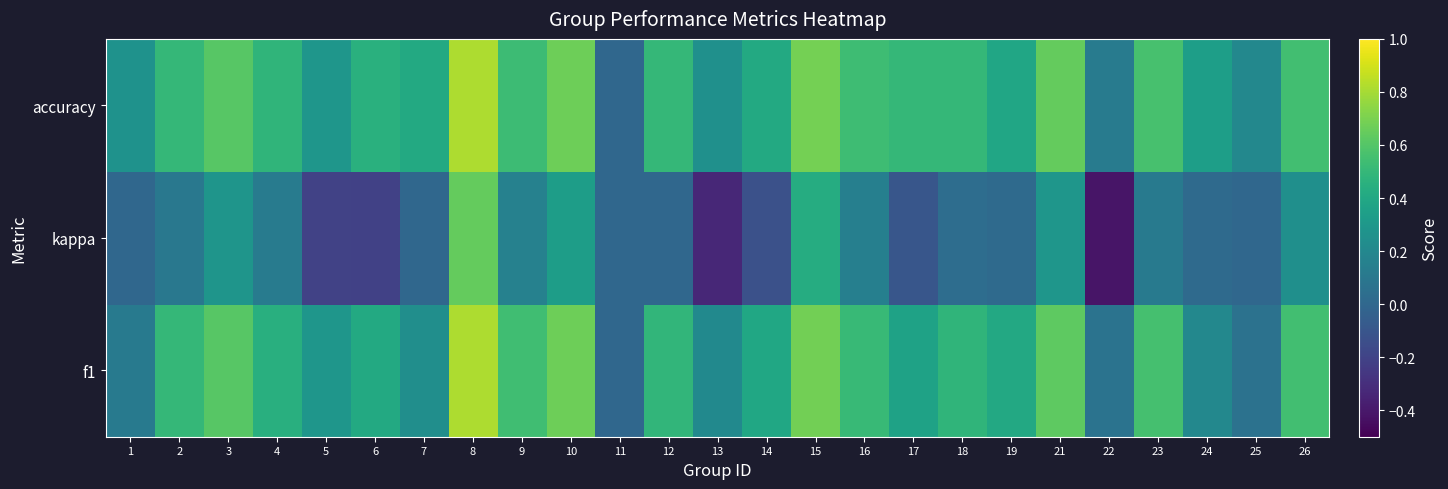

Reading right to left, list all the values displayed in this chart.

f1: 26=0.5	25=0.1	24=0.2	23=0.6	22=0.1	21=0.6	19=0.4	18=0.5	17=0.4	16=0.5	15=0.7	14=0.4	13=0.2	12=0.5	11=0.0	10=0.7	9=0.5	8=0.8	7=0.2	6=0.4	5=0.3	4=0.4	3=0.6	2=0.5	1=0.1
kappa: 26=0.2	25=0.0	24=0.0	23=0.1	22=-0.4	21=0.3	19=0.0	18=0.0	17=-0.1	16=0.1	15=0.4	14=-0.1	13=-0.3	12=0.0	11=0.0	10=0.3	9=0.2	8=0.6	7=0.0	6=-0.2	5=-0.2	4=0.1	3=0.3	2=0.1	1=0.0
accuracy: 26=0.5	25=0.2	24=0.3	23=0.6	22=0.1	21=0.6	19=0.4	18=0.5	17=0.5	16=0.5	15=0.7	14=0.4	13=0.2	12=0.5	11=0.0	10=0.7	9=0.5	8=0.8	7=0.4	6=0.5	5=0.3	4=0.5	3=0.6	2=0.5	1=0.3